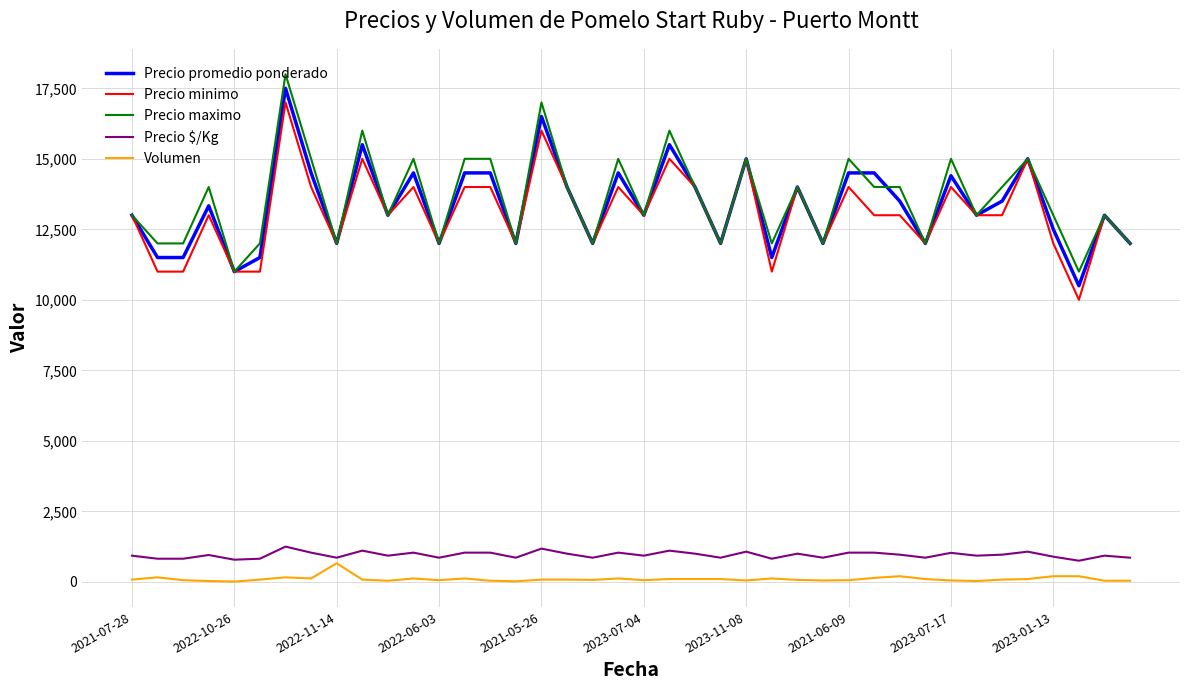

What is the highest value of the Precio maximo series?

18000